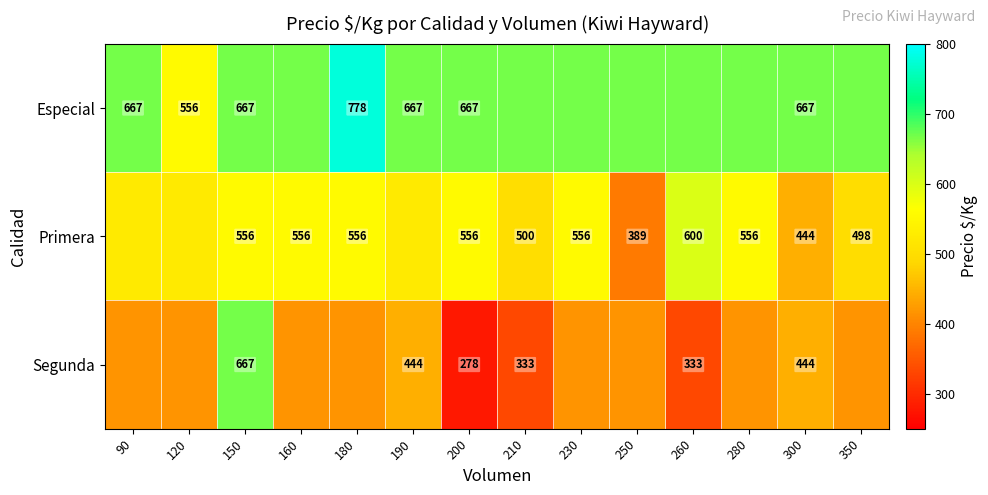

Count the number of categories in the chart.

14